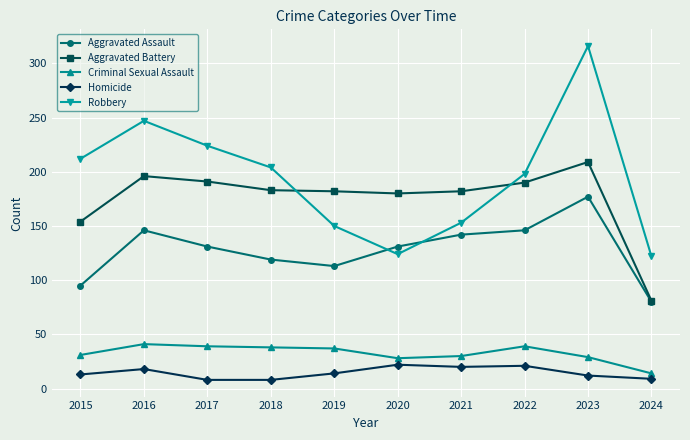

What is the difference between the maximum and second lowest values in the Homicide series?

14